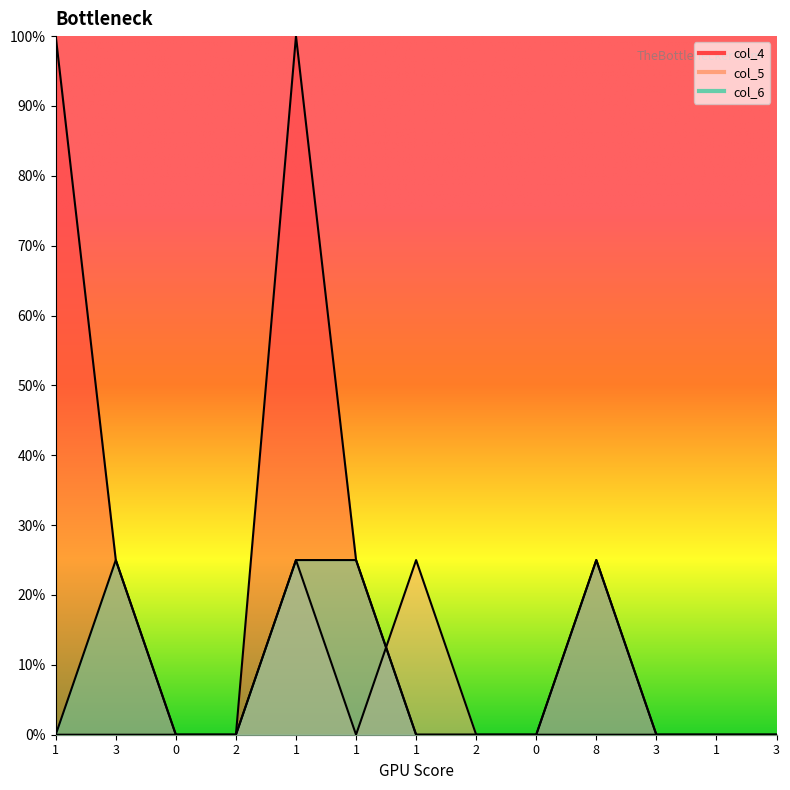

What is the difference between the second highest and second lowest values in the col_5 series?

0.2